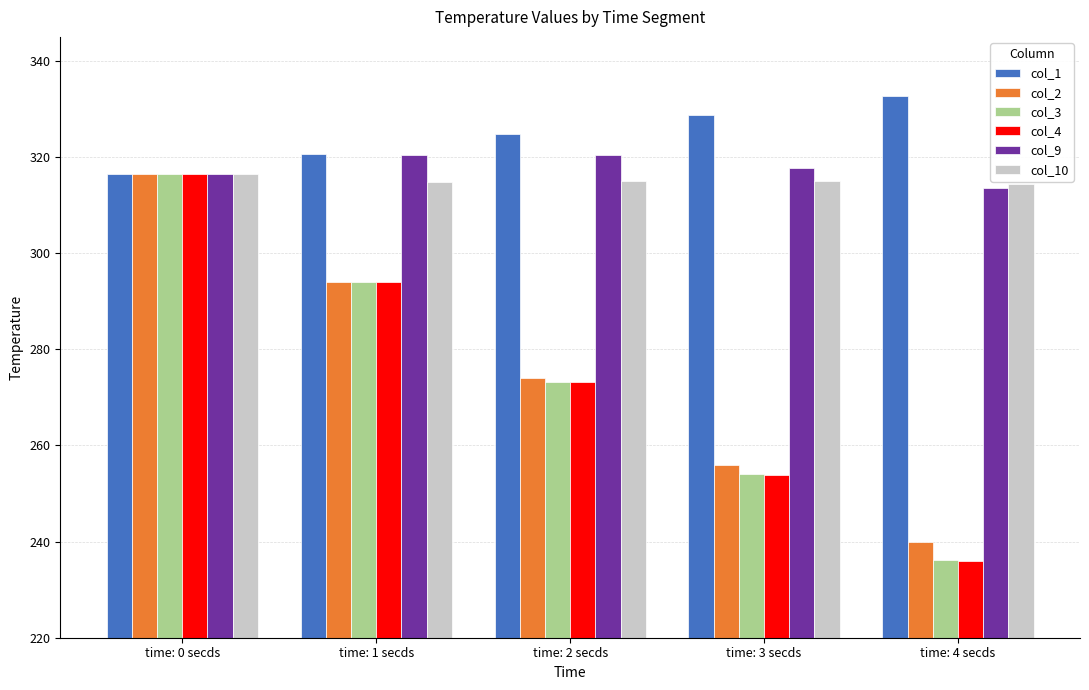

What is the sum of all col_9 values?

1588.7